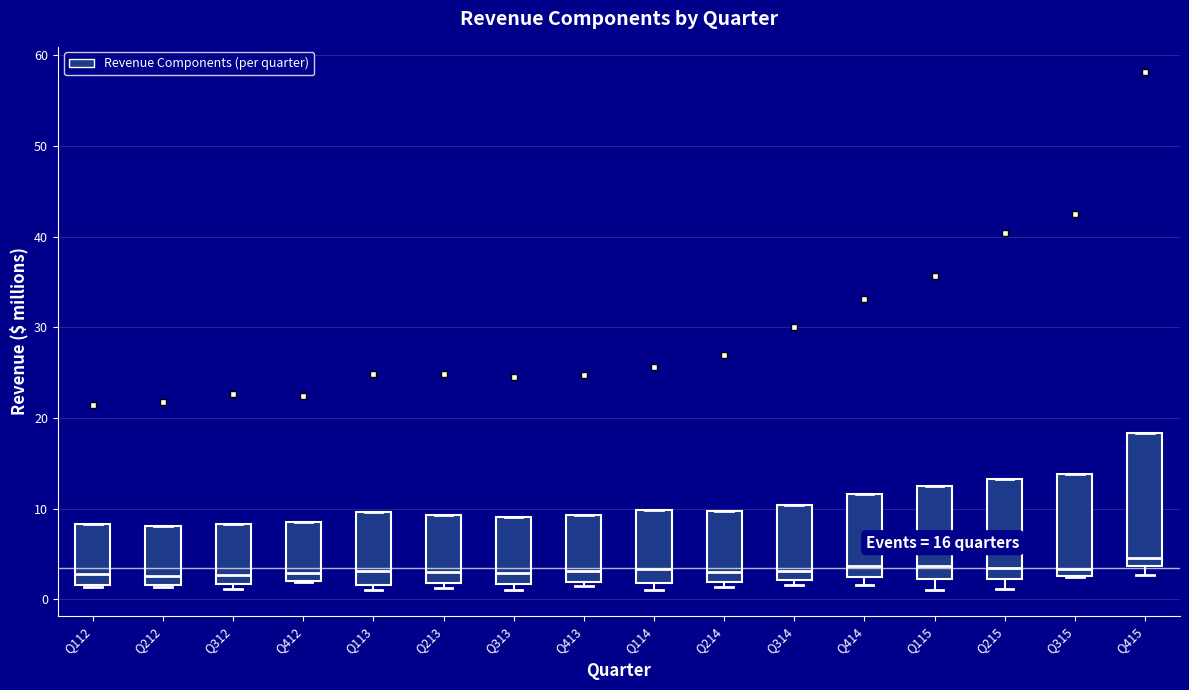

Reading left to right, transcribe this box plot: for each box, give where its median line is, the range the box spans, and where its two whiskers end, as read against the y-axis. The values are not printed on the chart, so give them approximately, as read against the axis.

Q112: median 3, box 2 to 8, whiskers 1 to 8
Q212: median 3, box 2 to 8, whiskers 1 to 8
Q312: median 3, box 2 to 8, whiskers 1 to 8
Q412: median 3, box 2 to 8, whiskers 2 to 8
Q113: median 3, box 2 to 10, whiskers 1 to 10
Q213: median 3, box 2 to 9, whiskers 1 to 9
Q313: median 3, box 2 to 9, whiskers 1 to 9
Q413: median 3, box 2 to 9, whiskers 1 to 9
Q114: median 3, box 2 to 10, whiskers 1 to 10
Q214: median 3, box 2 to 10, whiskers 1 to 10
Q314: median 3, box 2 to 10, whiskers 2 (just below the box's lower edge) to 10
Q414: median 4, box 2 to 12, whiskers 2 (just below the box's lower edge) to 12
Q115: median 4, box 2 to 12, whiskers 1 to 12
Q215: median 3, box 2 to 13, whiskers 1 to 13
Q315: median 3 (just above the box's lower edge), box 3 to 14, whiskers 2 to 14
Q415: median 5, box 4 to 18, whiskers 3 to 18